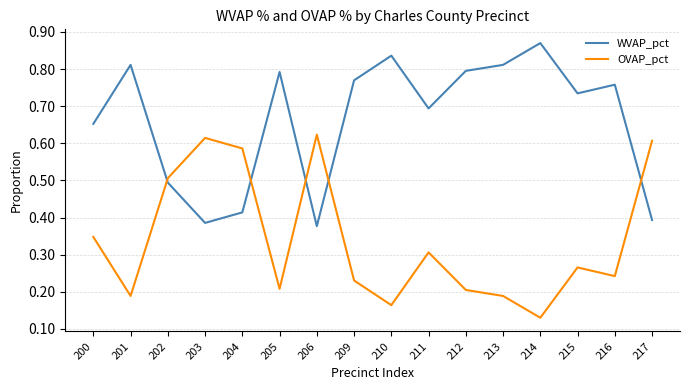

At 217, list the series in order from smallest to largest.

WVAP_pct, OVAP_pct